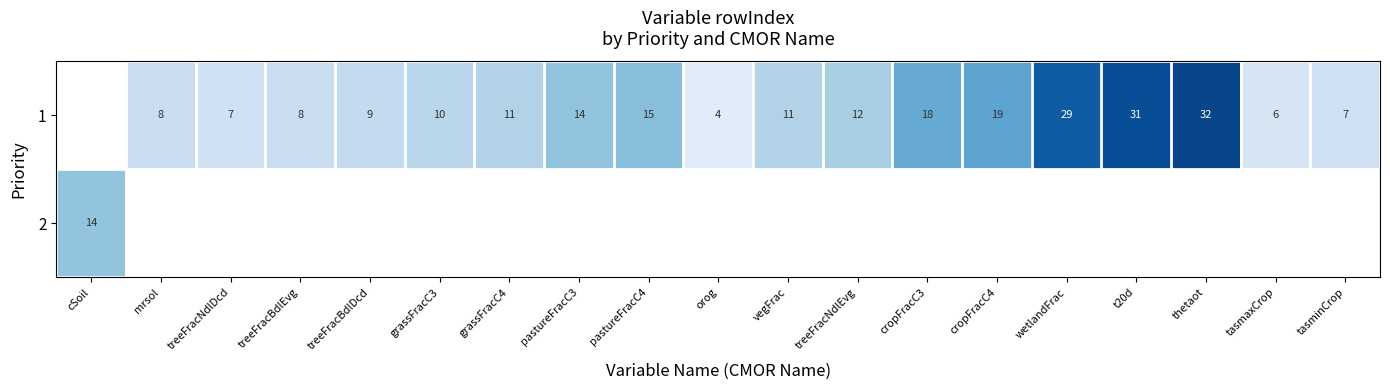

At which category does the chart reach its minimum across all series?

orog